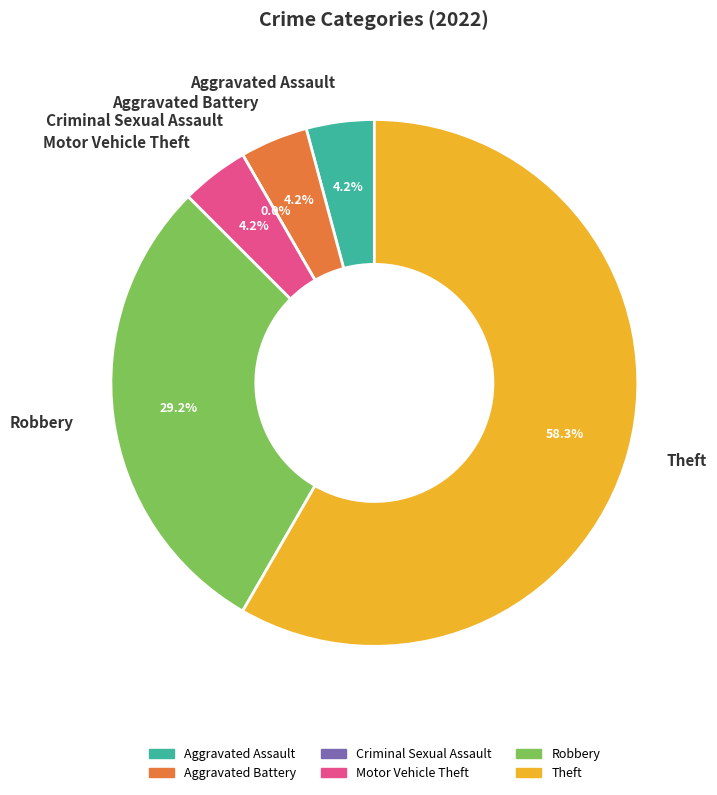

True or false: Aggravated Battery accounts for 4% of the total.

True